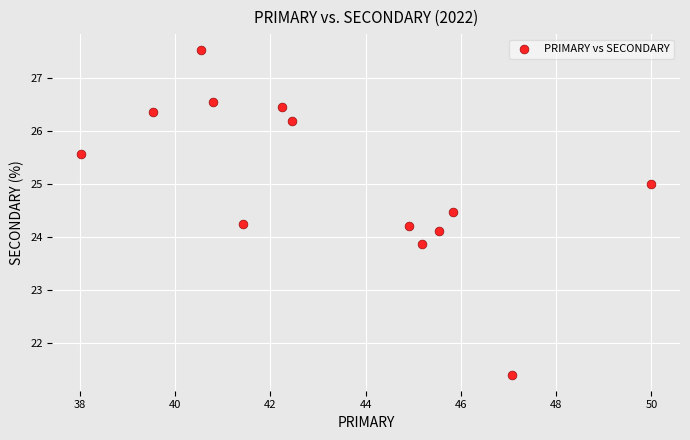

What is the range of Y values (max minus min)?

6.1